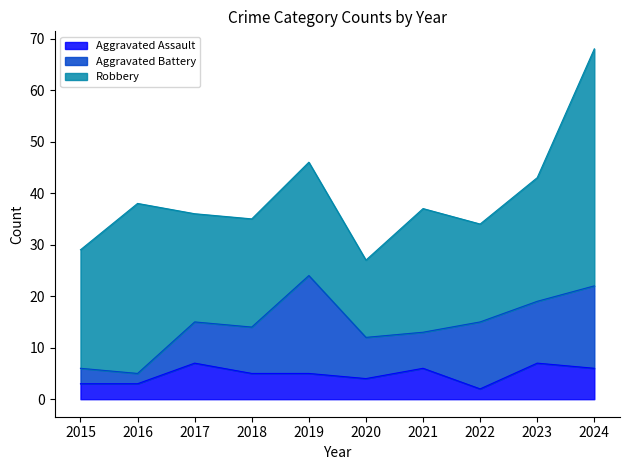

What is the value of the Robbery point at the 6th from the left?

15